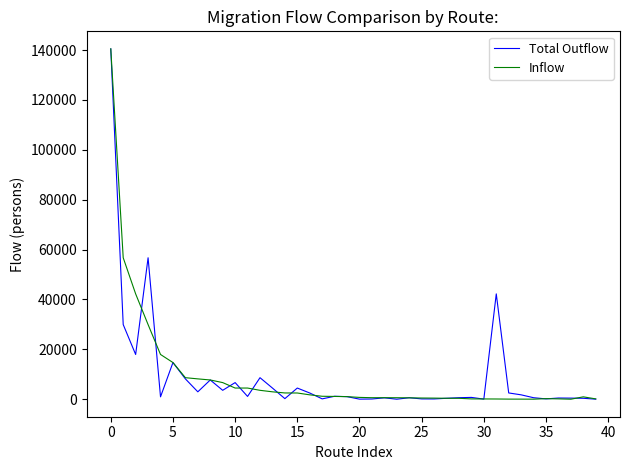

What is the greatest value displayed?

140501